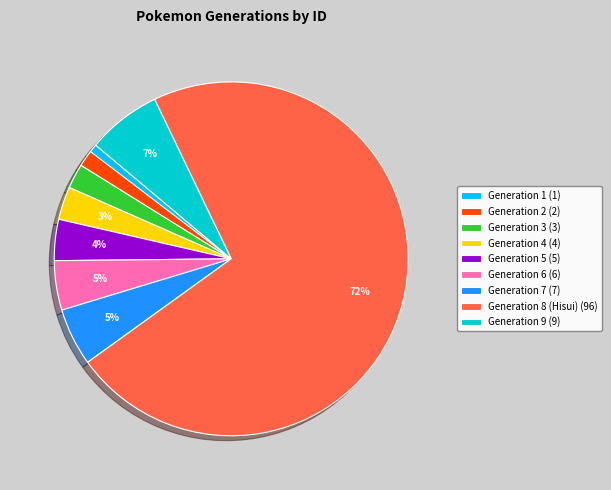

What is the ratio of the value at Generation 3 (3) to the value at Generation 7 (7)?

0.4